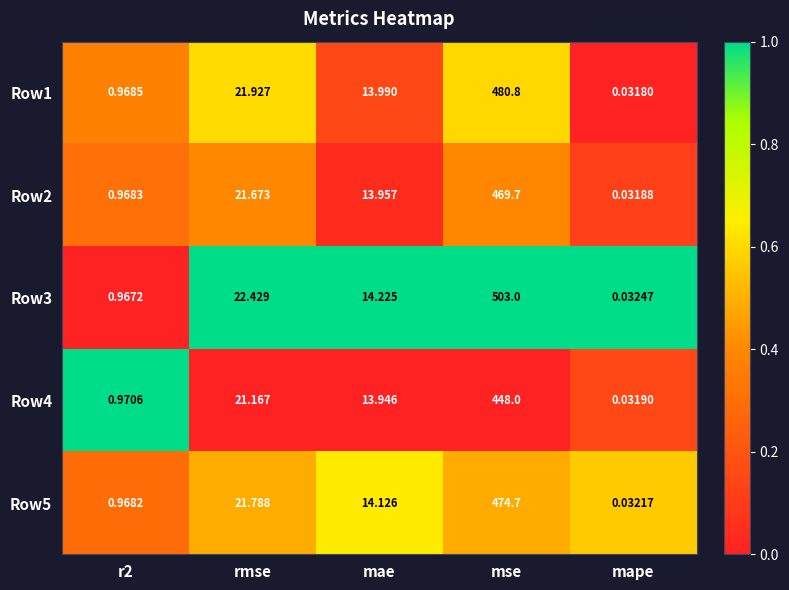

Is the value of Row1 at rmse greater than the value of Row5 at r2?

Yes